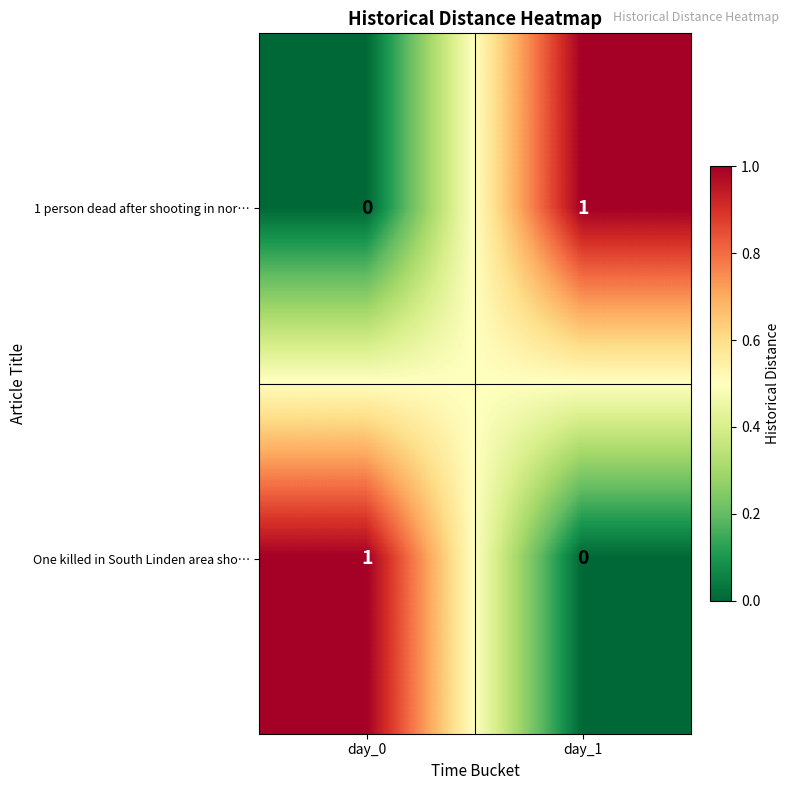

The One killed in South Linden area sho… series shows 1 at day_0. True or false?

True